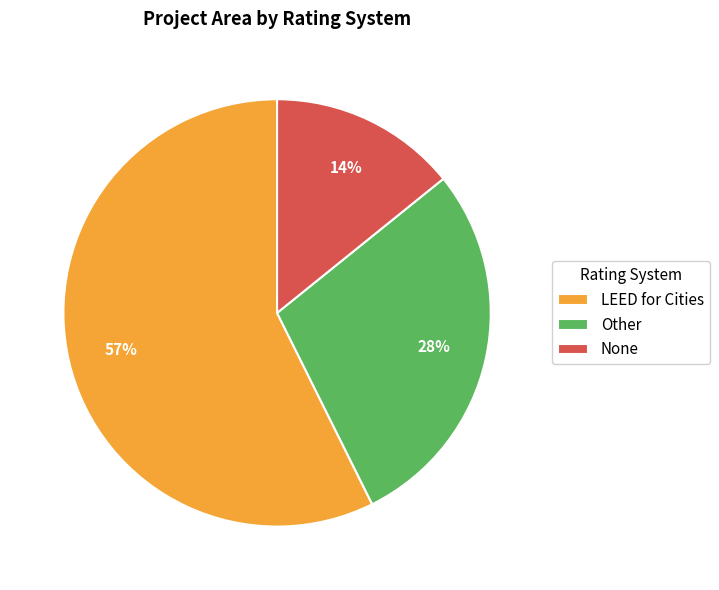

Do None and LEED for Cities together represent more than half of the pie?

Yes